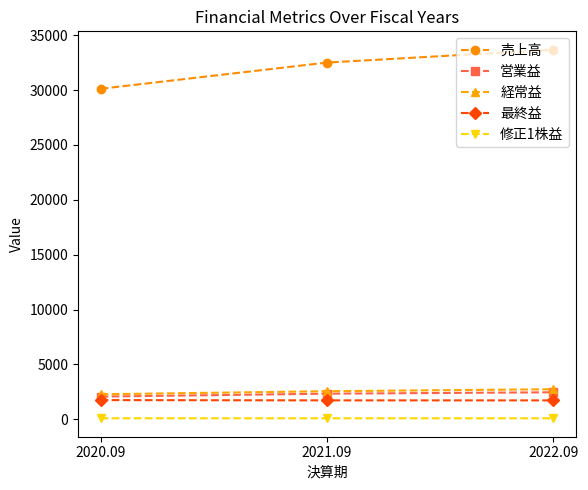

Which series has the largest range (max minus min)?

売上高